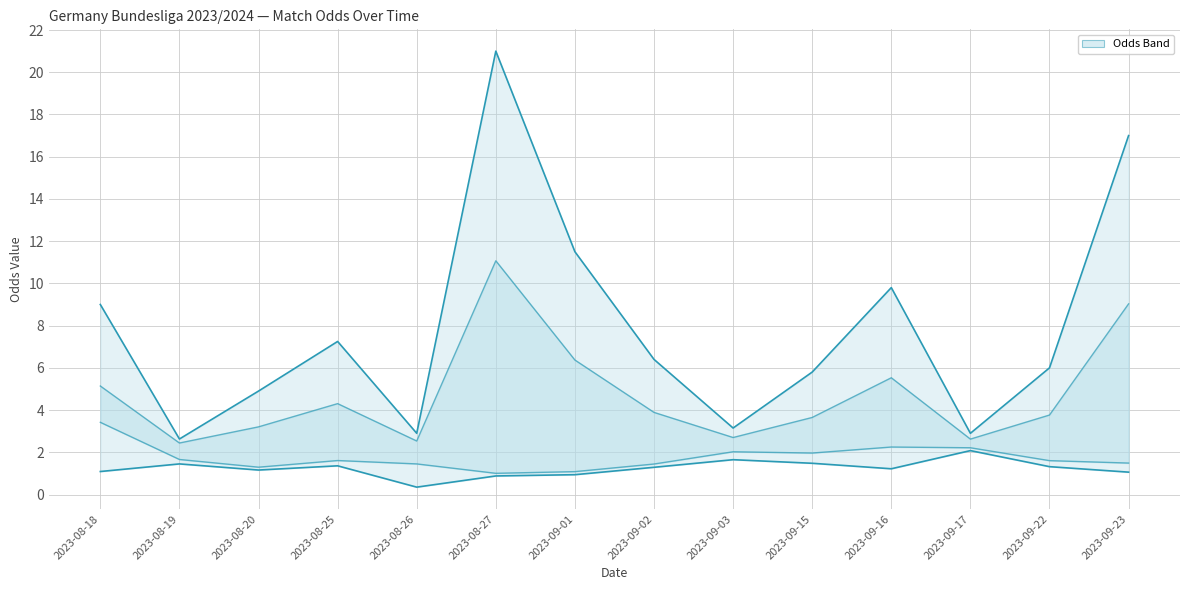

Rank the series by their maximum value, from lowest to highest.

Odd_H_FT / Odd_A_FT lower, Avg Corners+DC, Avg H+A FT, Odd_H_FT / Odd_A_FT upper